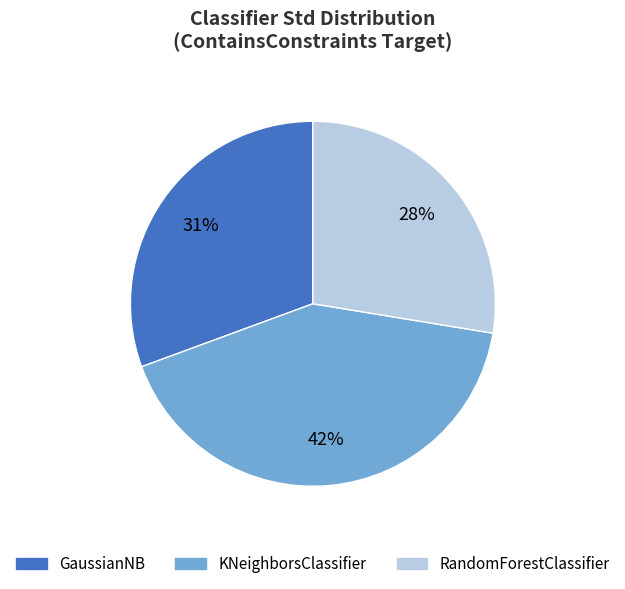

To the nearest percent, what portion does KNeighborsClassifier represent?

42%